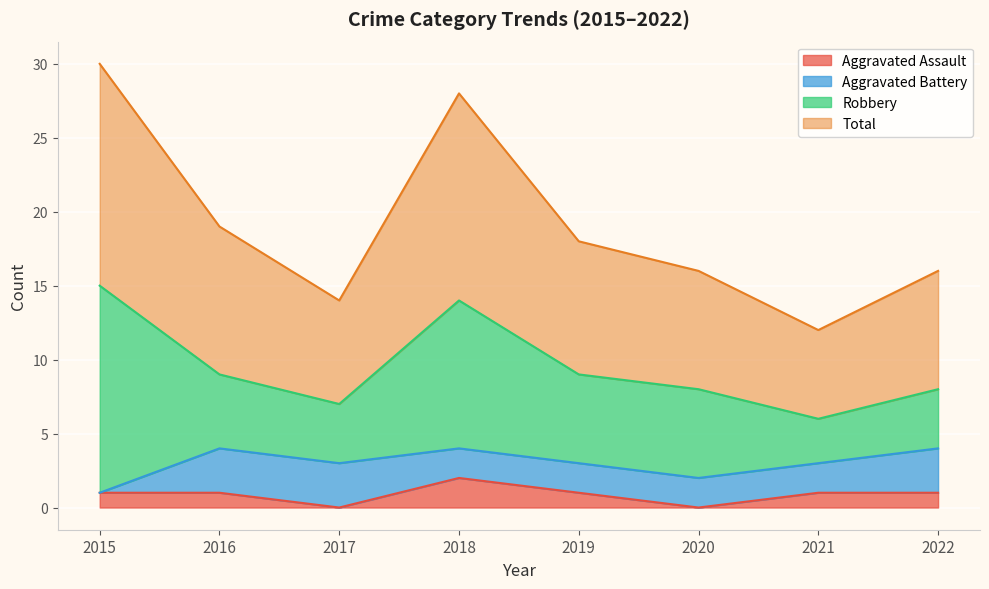

At which category is the sum across all series the highest?

2015